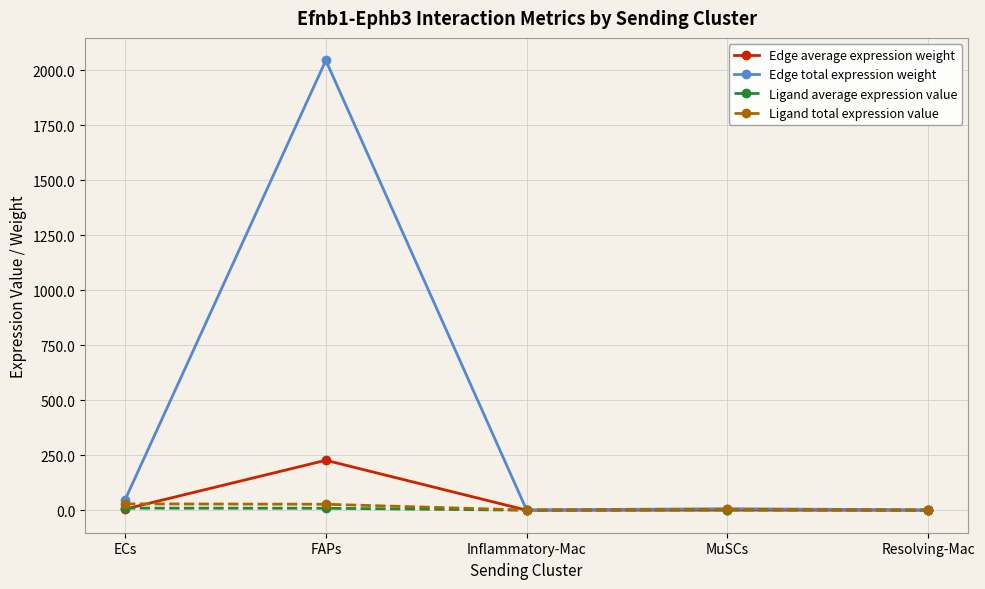

What is the average value of the Ligand average expression value series?

4.2